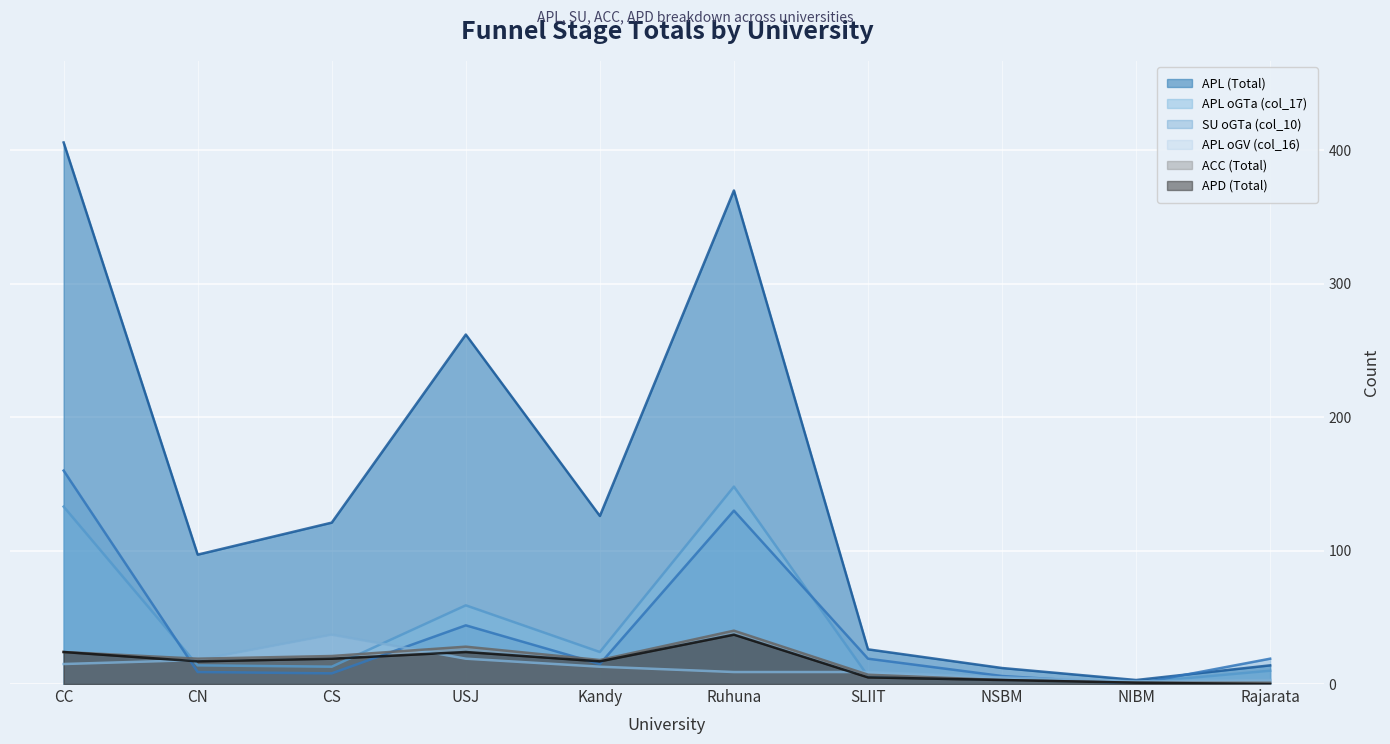

Count the number of categories in the chart.

10